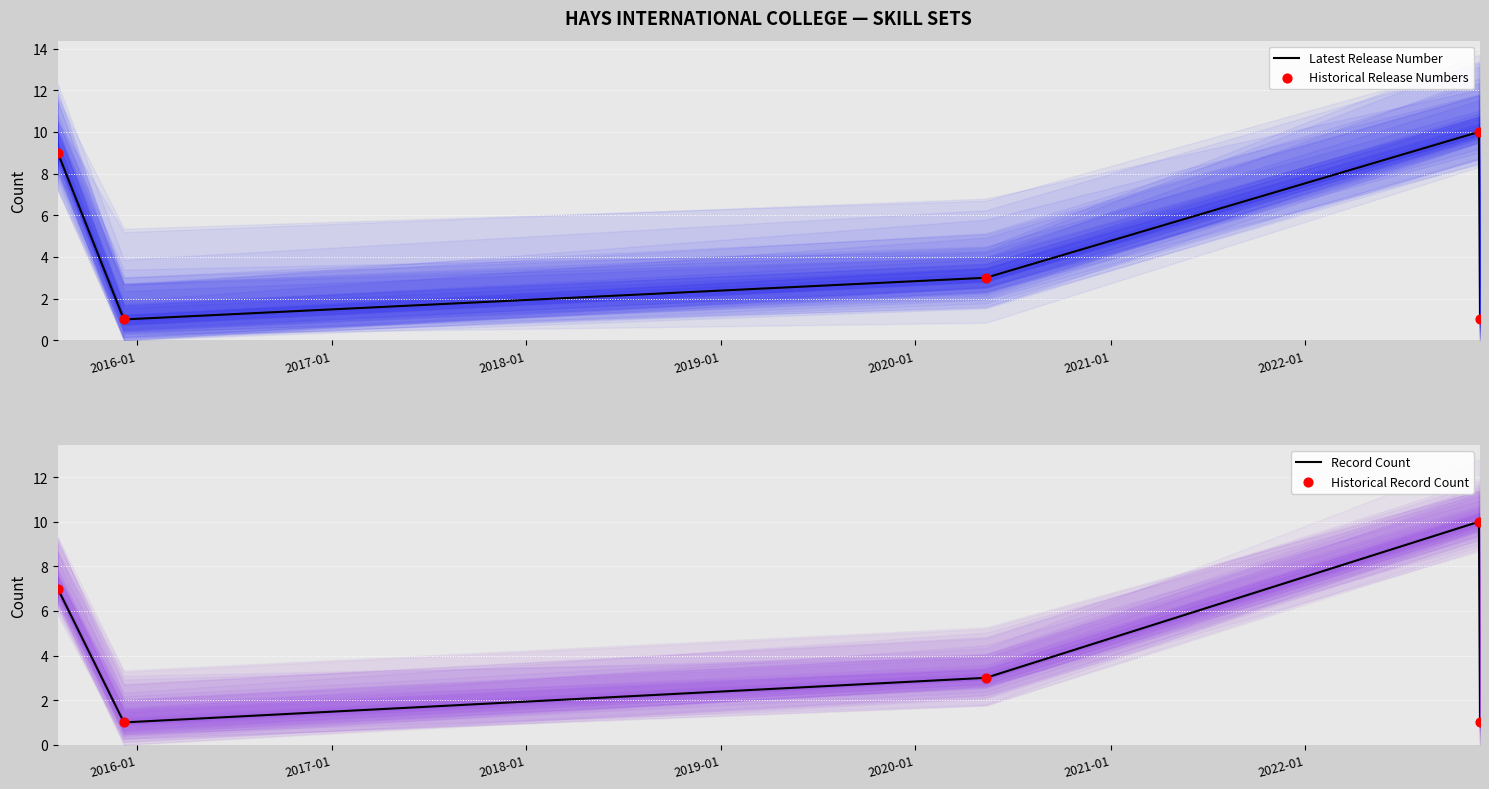

Which series contains the highest Y value?

Latest Release Number